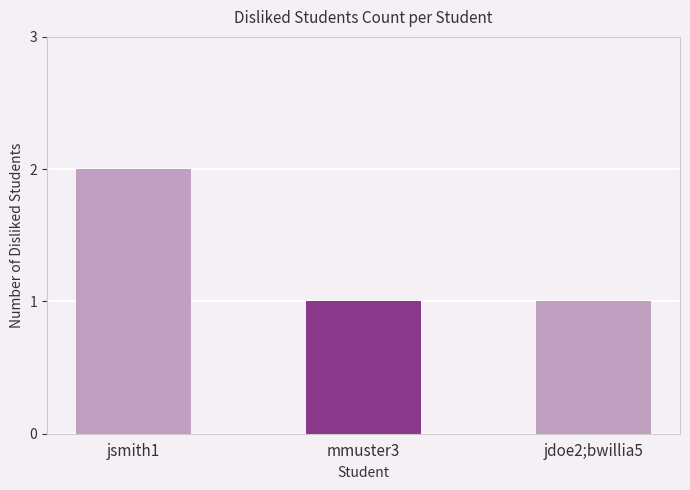

How many values are between 1 and 2?

3